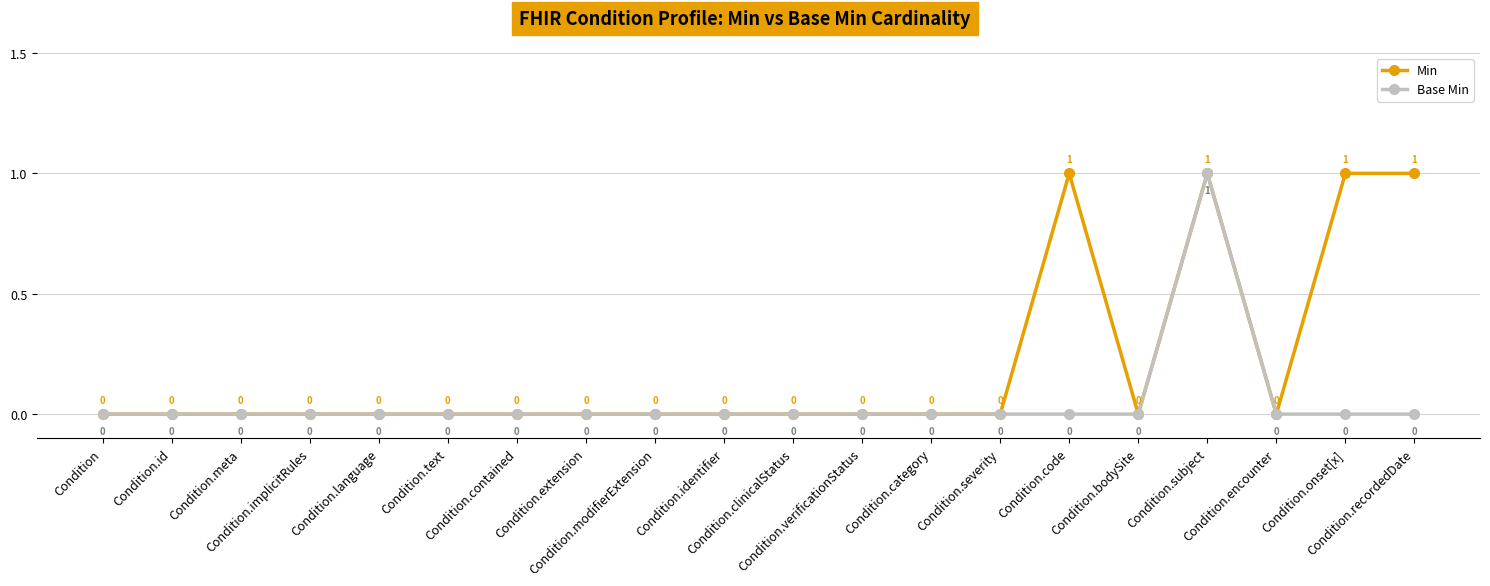

The Base Min series shows 0 at Condition.clinicalStatus. True or false?

True